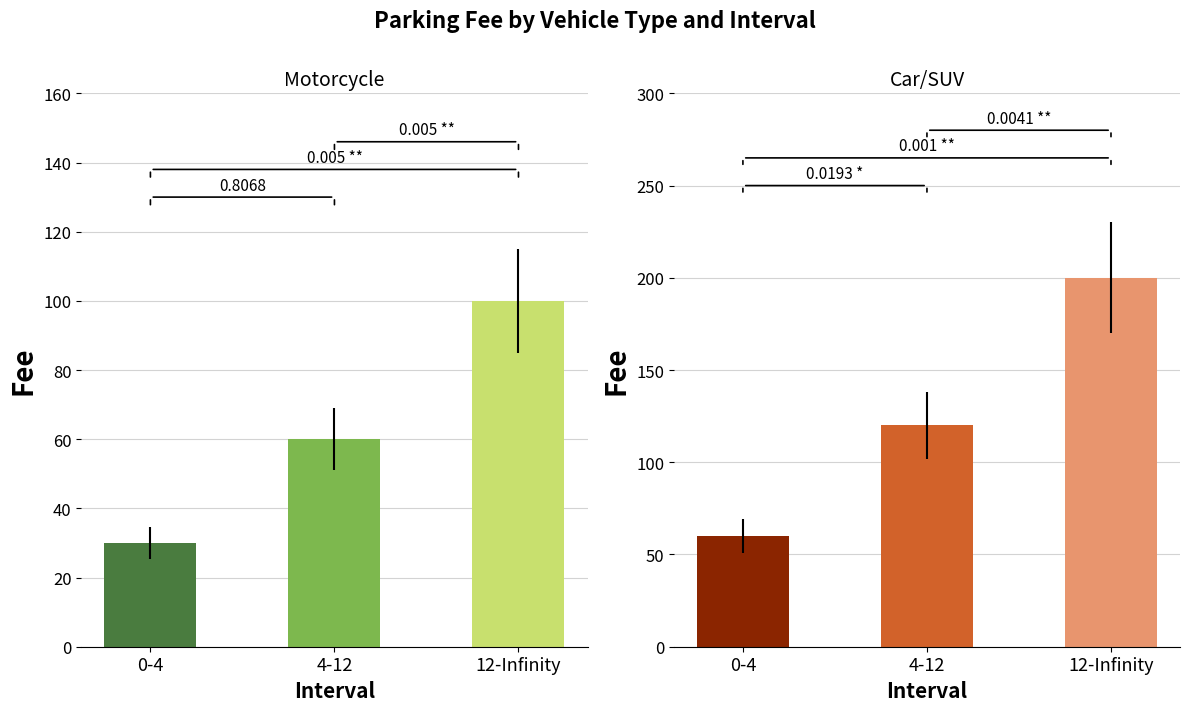

List the labels in order of Motorcycle value, smallest first.

0-4, 4-12, 12-Infinity